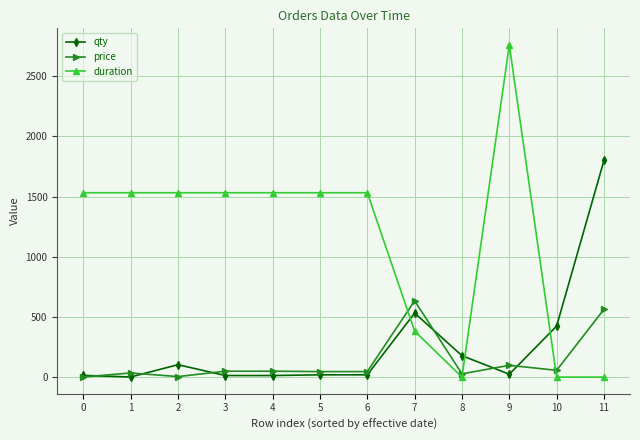

After their last crossing, which series has the higher values: qty or duration?

qty